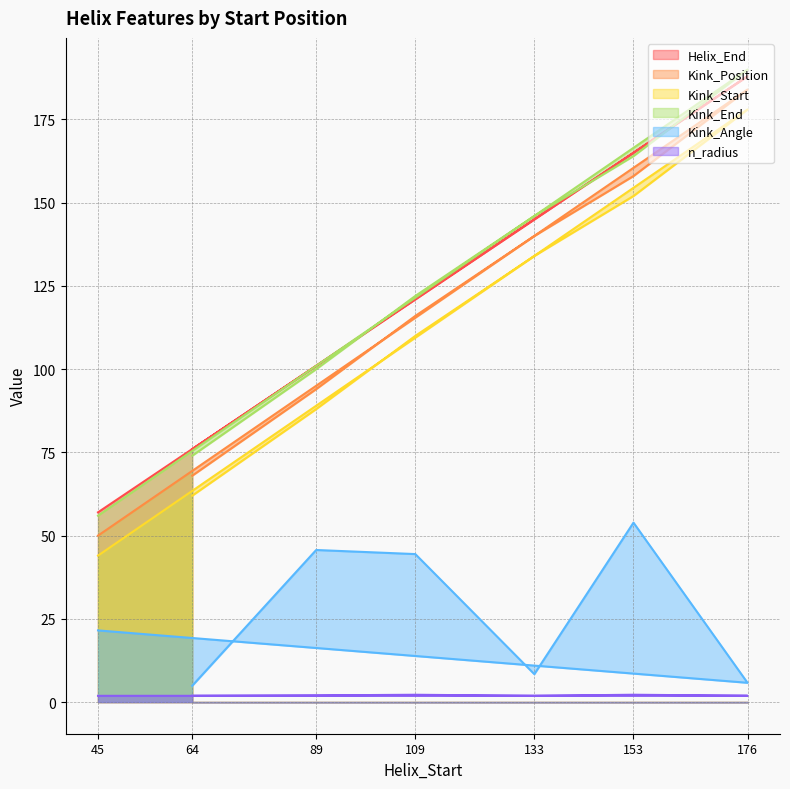

What is the lowest value of the Kink_Start series?

44.0